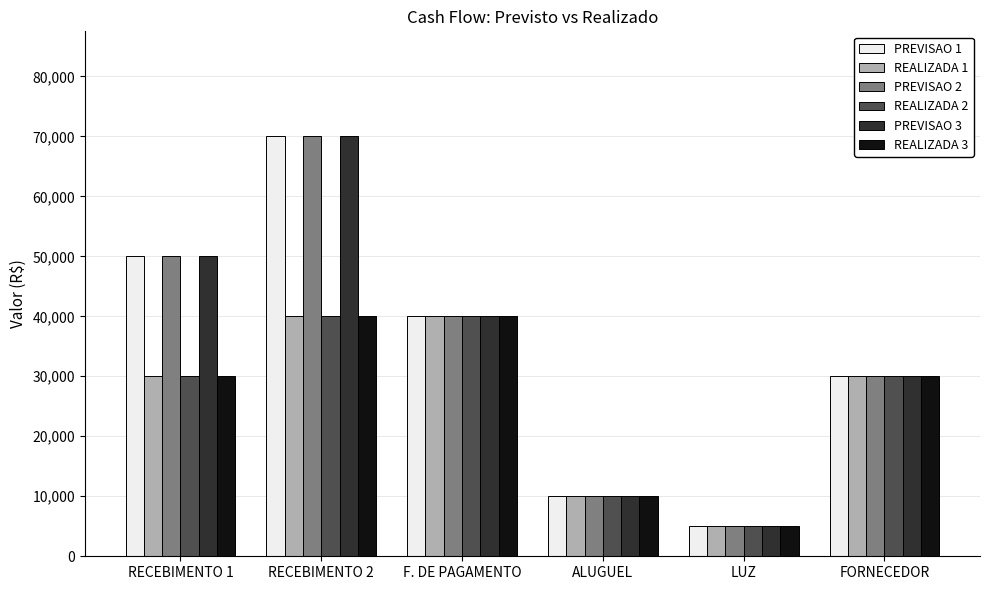

What is the difference between the highest and lowest values at RECEBIMENTO 1?

20000